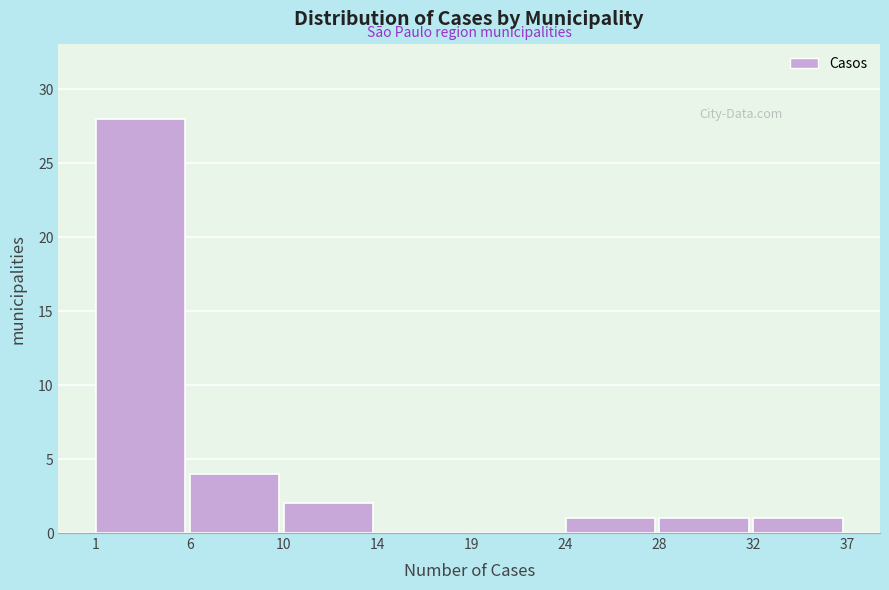

Reading right to left, what are all the values shown in this chart?

32=1	28=1	24=1	19=0	14=0	10=2	6=4	1=28